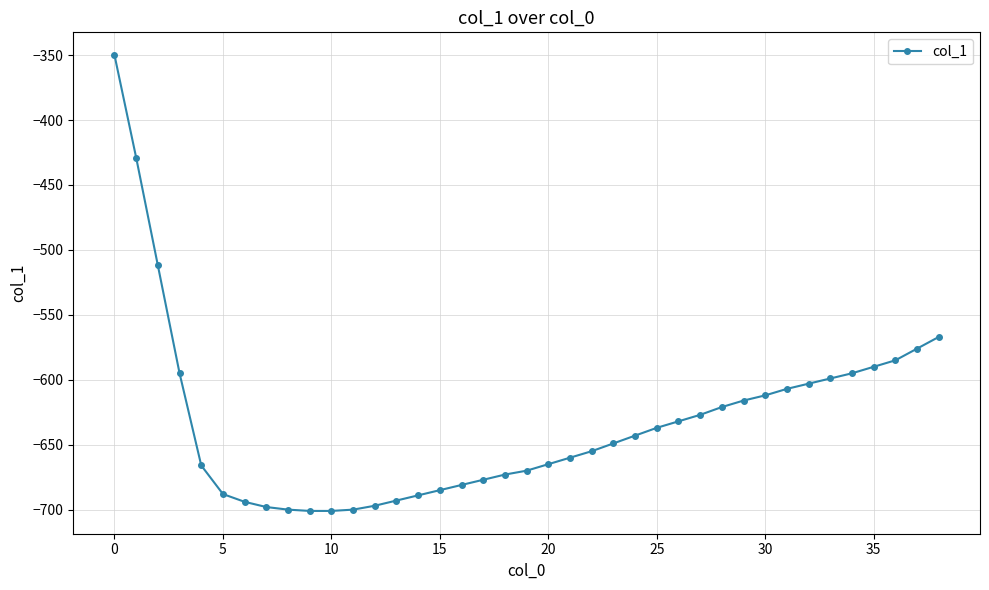

What is the sum of all values?

-24638